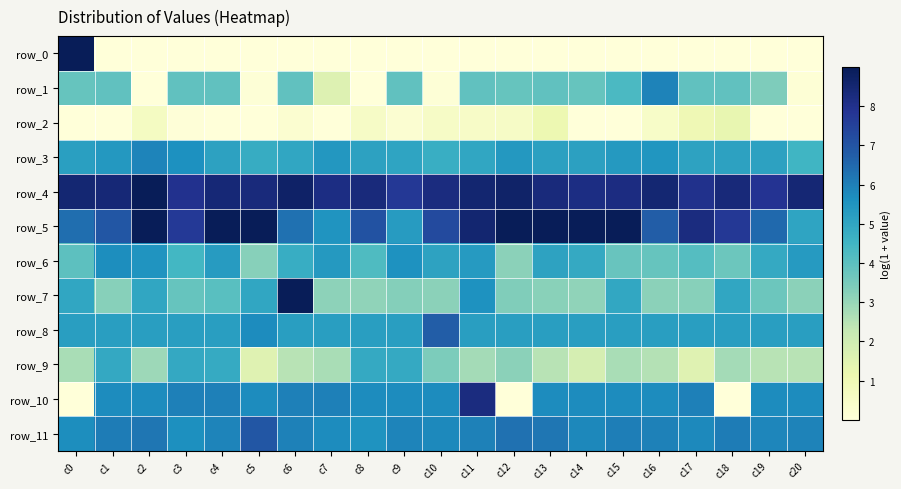

Reading left to right, transcribe all the data shown in this chart.

row_0: 9.0	0.0	0.0	0.0	0.0	0.0	0.0	0.0	0.0	0.0	0.0	0.0	0.0	0.0	0.0	0.0	0.0	0.0	0.0	0.0	0.0
row_1: 3.8	3.9	0.0	3.9	3.9	0.1	3.9	1.6	0.0	3.9	0.1	3.9	3.8	3.9	3.8	4.3	5.9	3.9	3.9	3.4	0.1
row_2: 0.0	0.0	0.7	0.0	0.0	0.0	0.3	0.0	0.5	0.2	0.6	0.5	0.5	1.1	0.0	0.0	0.5	1.0	1.3	0.0	0.0
row_3: 5.2	5.4	5.9	5.6	5.1	4.8	5.0	5.4	5.1	5.0	4.7	5.0	5.4	5.2	5.1	5.4	5.5	5.1	5.1	5.1	4.5
row_4: 8.5	8.4	9.0	8.0	8.4	8.3	8.7	8.2	8.3	7.8	8.2	8.5	8.6	8.3	8.2	8.2	8.5	8.0	8.4	7.9	8.5
row_5: 6.4	6.9	9.0	7.7	9.0	9.0	6.3	5.5	7.0	5.3	7.3	8.5	9.0	9.0	9.0	9.0	6.8	8.3	7.8	6.5	5.0
row_6: 4.0	5.7	5.5	4.4	5.3	3.2	4.8	5.4	4.2	5.6	5.1	5.3	3.2	5.1	4.9	3.8	3.8	4.1	3.7	4.9	5.3
row_7: 5.0	3.2	5.0	3.8	4.1	5.0	9.0	3.2	3.1	3.3	3.2	5.6	3.3	3.2	3.1	4.9	3.2	3.2	5.0	3.7	3.2
row_8: 5.2	5.2	5.2	5.2	5.2	5.7	5.2	5.2	5.2	5.2	6.7	5.2	5.2	5.2	5.2	5.2	5.2	5.2	5.2	5.2	5.2
row_9: 2.7	4.9	2.9	4.9	4.8	1.5	2.5	2.7	4.9	4.9	3.4	2.8	3.2	2.5	1.8	2.7	2.6	1.5	2.8	2.5	2.5
row_10: 0.0	5.7	5.7	6.0	6.0	5.7	6.0	6.0	5.7	5.7	5.7	8.2	0.0	5.7	5.7	5.7	5.7	6.0	0.0	5.7	5.7
row_11: 5.7	6.1	6.2	5.6	5.9	6.9	6.0	5.7	5.5	5.9	5.8	5.9	6.3	6.2	5.8	6.0	6.0	5.8	6.0	5.8	5.9